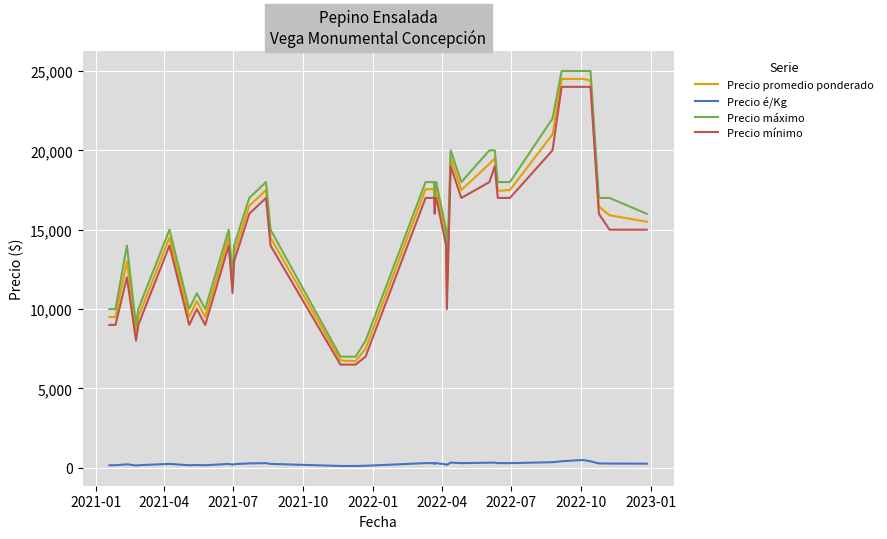

True or false: Precio máximo and Precio é/Kg cross at least once.

False